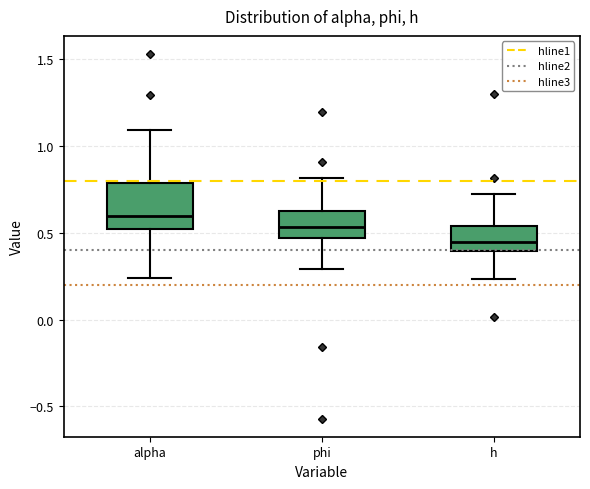

Reading left to right, read every box against the y-axis: the position of its median line, the range the box covers, and the ends of its whiskers. The values are not printed on the chart, so give them approximately, as read against the axis.

alpha: median 0.60, box 0.50 to 0.80, whiskers 0.25 to 1.10
phi: median 0.55, box 0.45 to 0.65, whiskers 0.30 to 0.80
h: median 0.45, box 0.40 to 0.55, whiskers 0.25 to 0.70